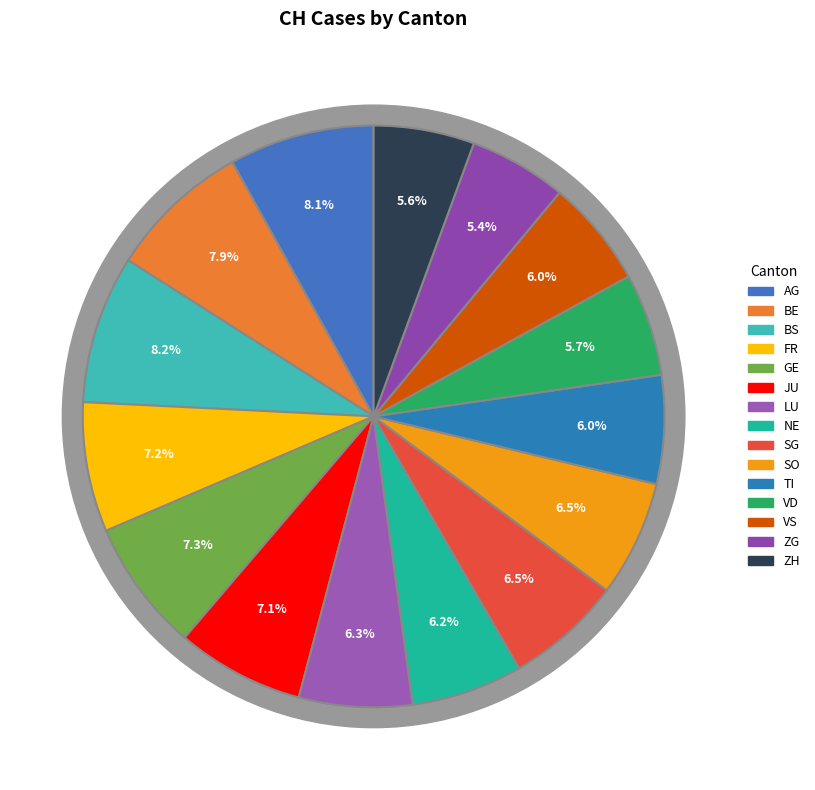

Which slice is the largest?

BS